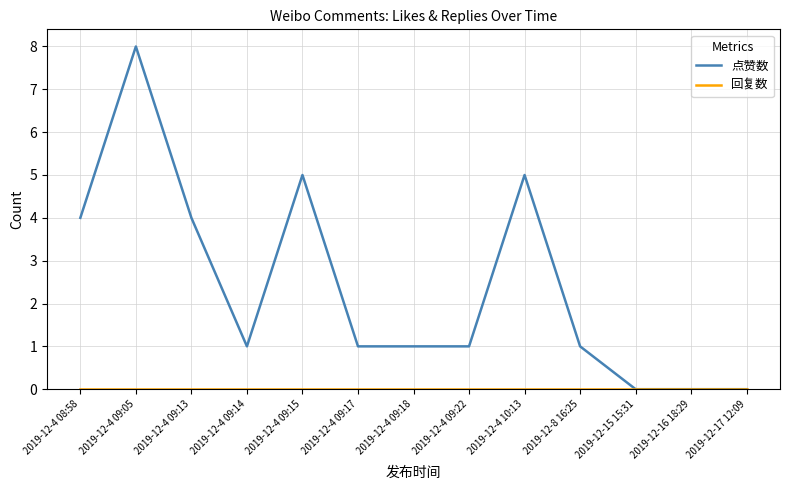

At which category is the sum across all series the highest?

2019-12-4 09:05